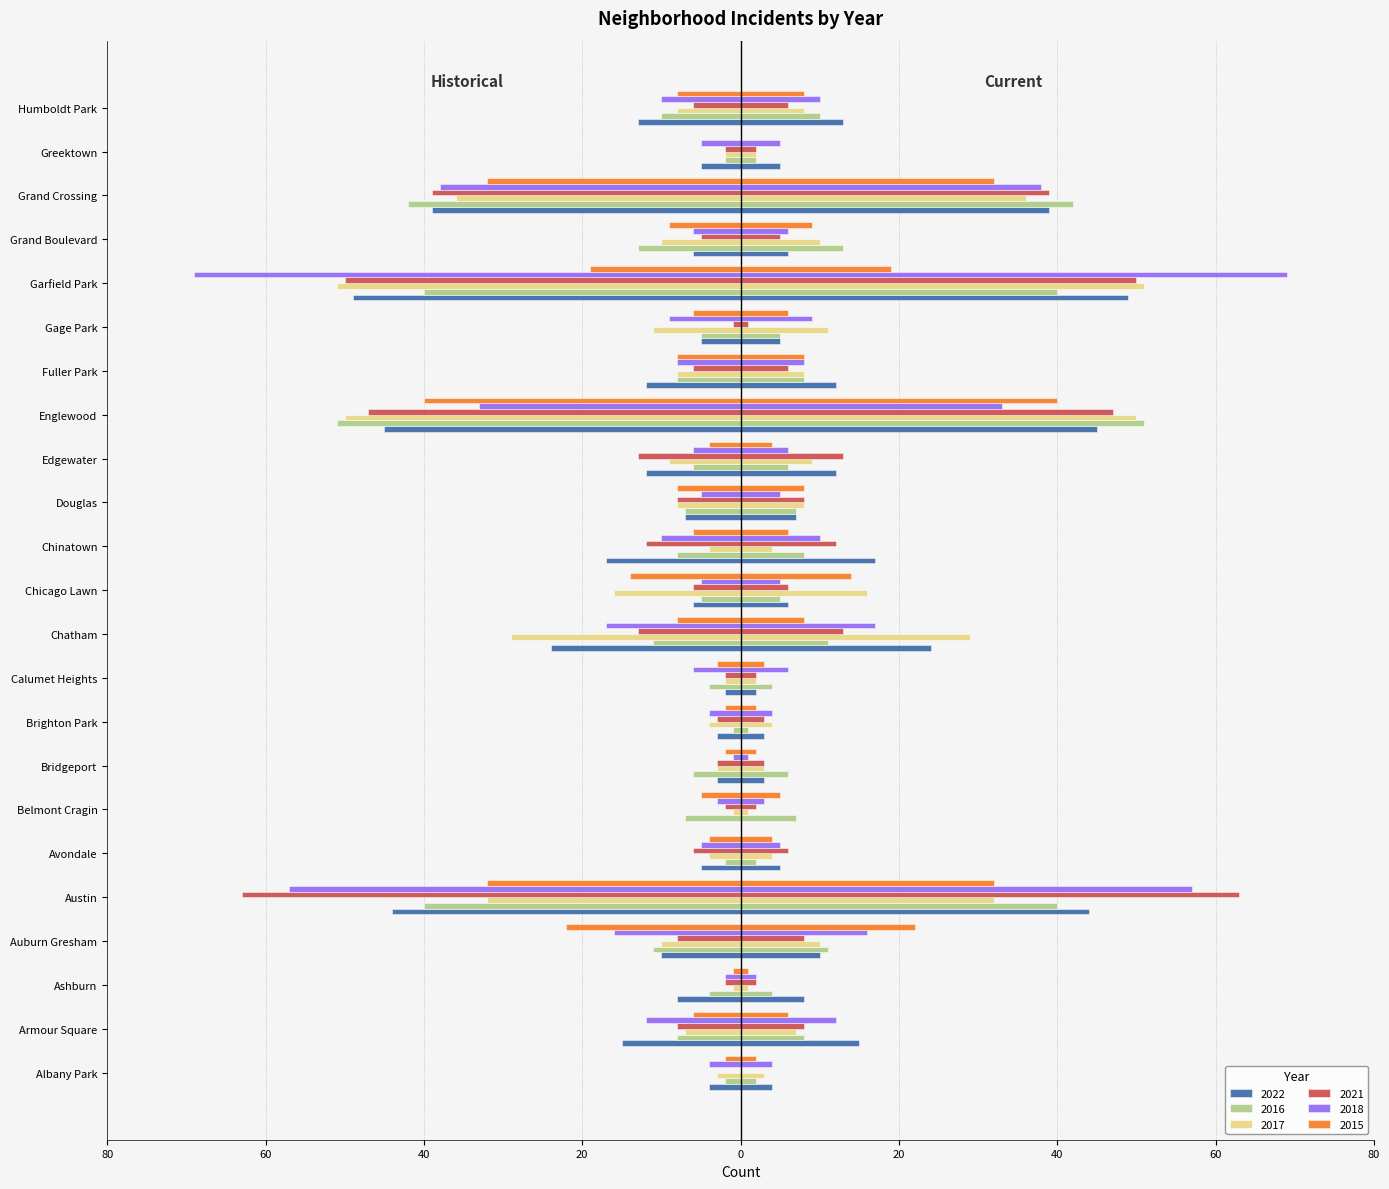

What are all the series names shown in the legend?

2022, 2016, 2017, 2021, 2018, 2015